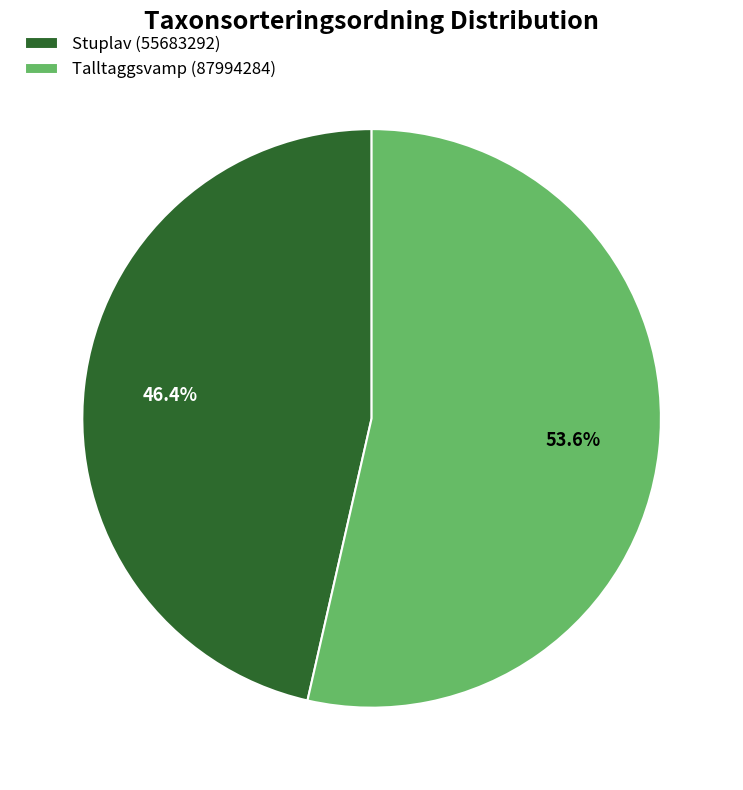

What percentage do Talltaggsvamp (87994284) and Stuplav (55683292) together represent?

100.0%